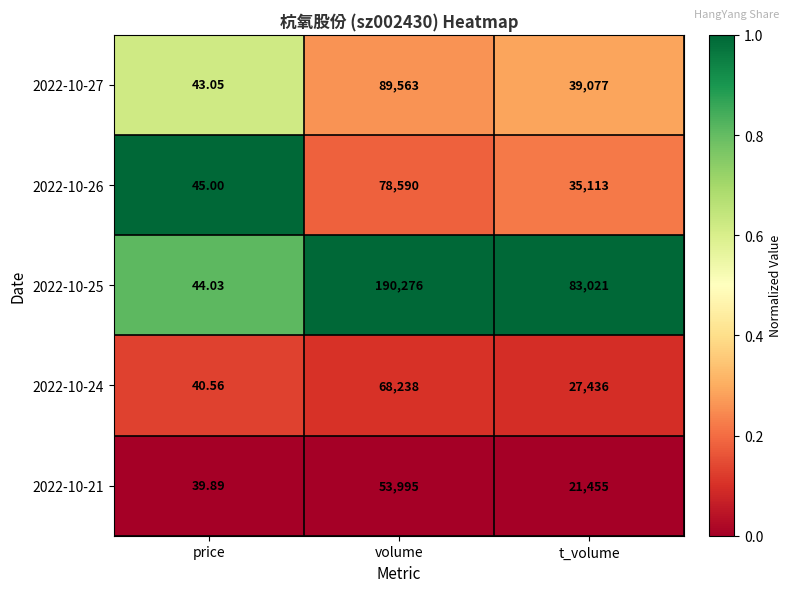

Where does the 2022-10-27 series first go above 39077?

volume